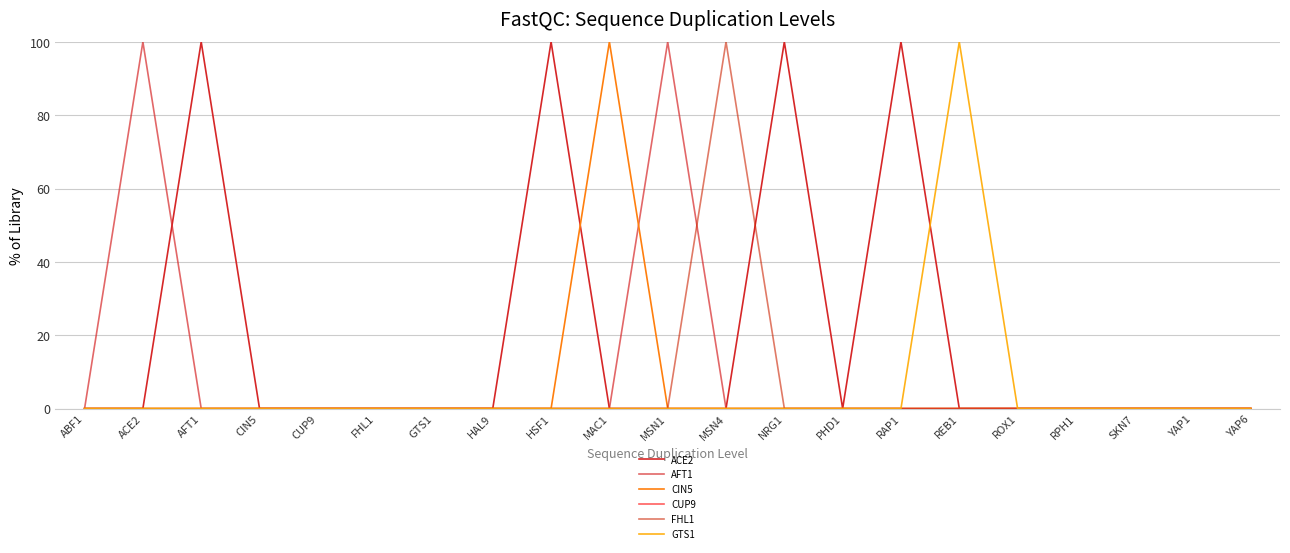

Between which two adjacent categories do AFT1 and FHL1 first intersect?

MSN1 and MSN4